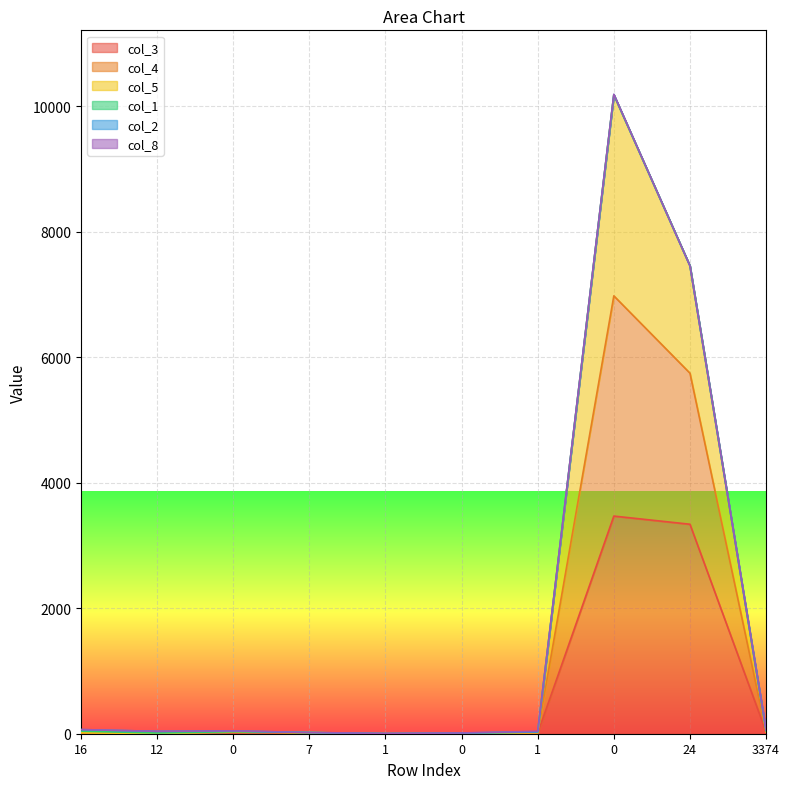

The value of col_3 at 1 is 8. True or false?

True